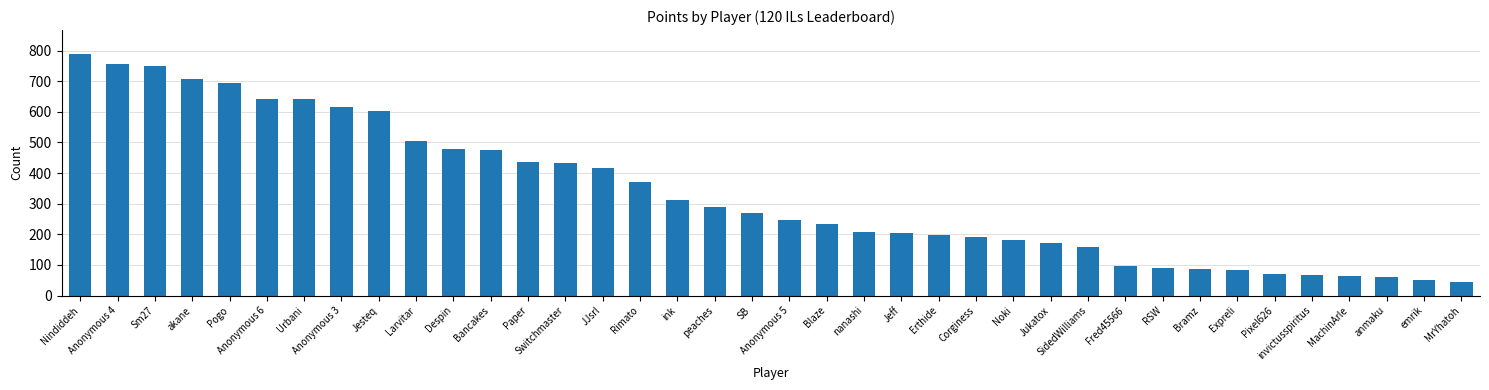

What is the label of the 36th bar from the left?

anmaku